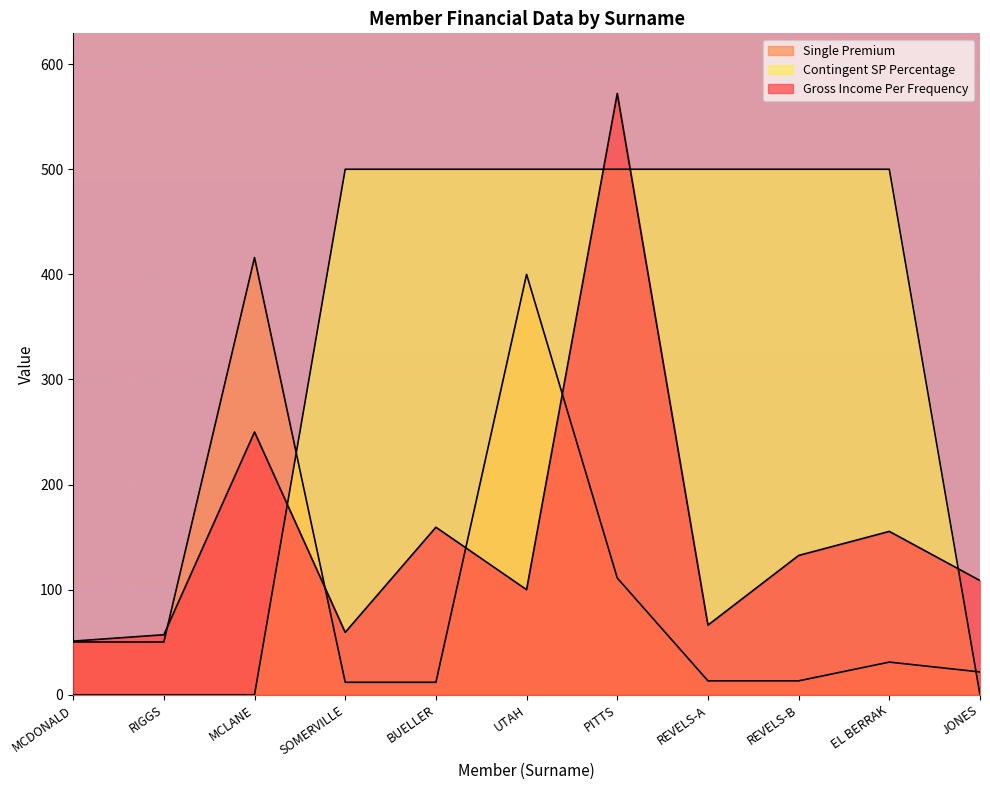

What is the average value of the Gross Income Per Frequency series?

155.6